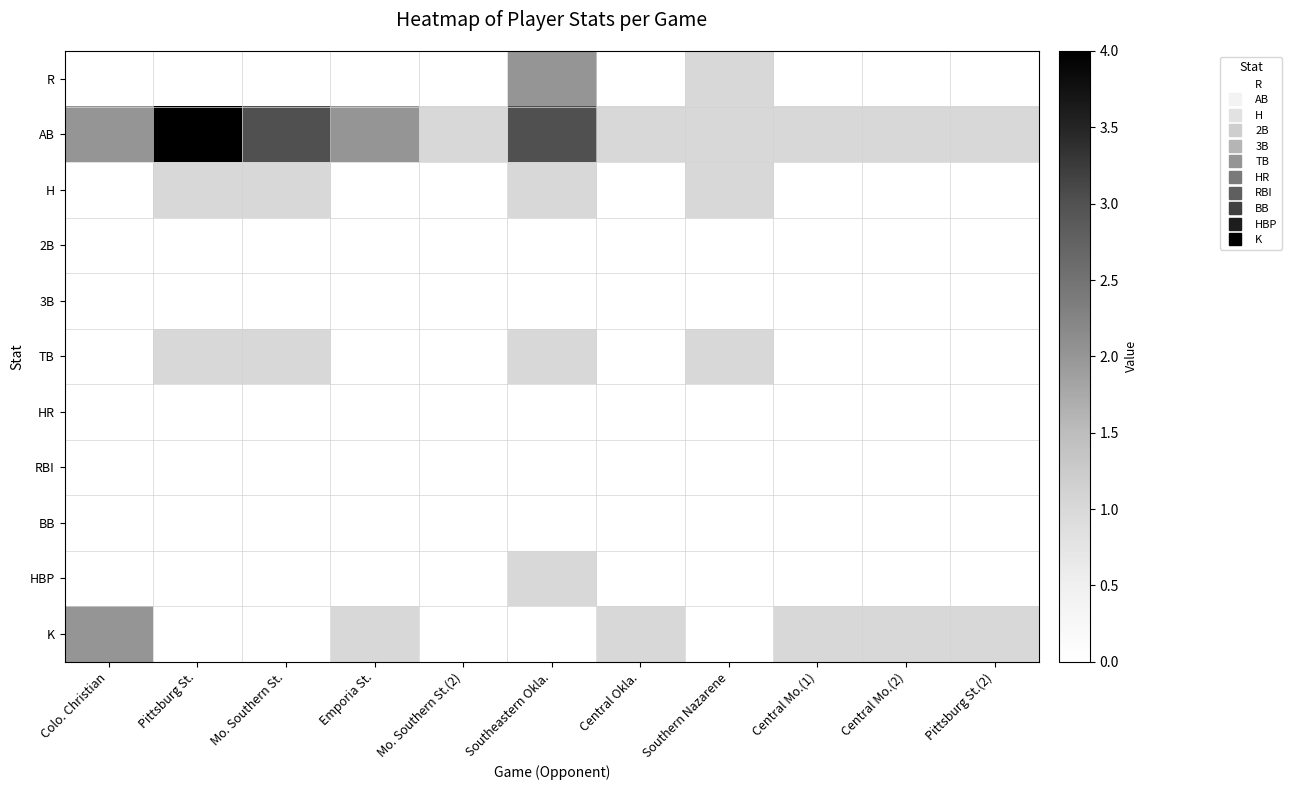

How many data points does each series have?

11